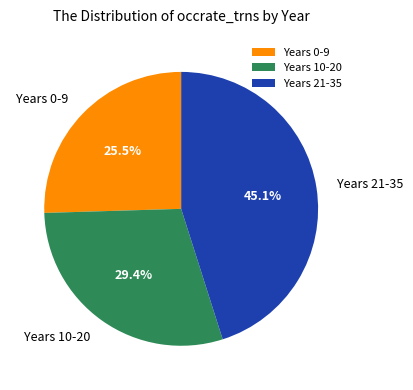

Count the number of slices in the pie.

3